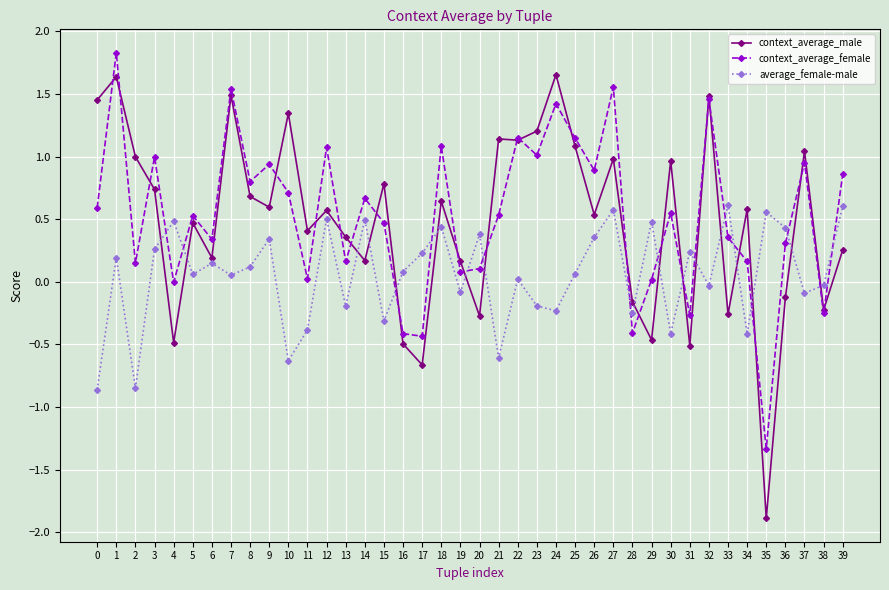

Is the value of context_average_female at 11 greater than the value of context_average_male at 10?

No